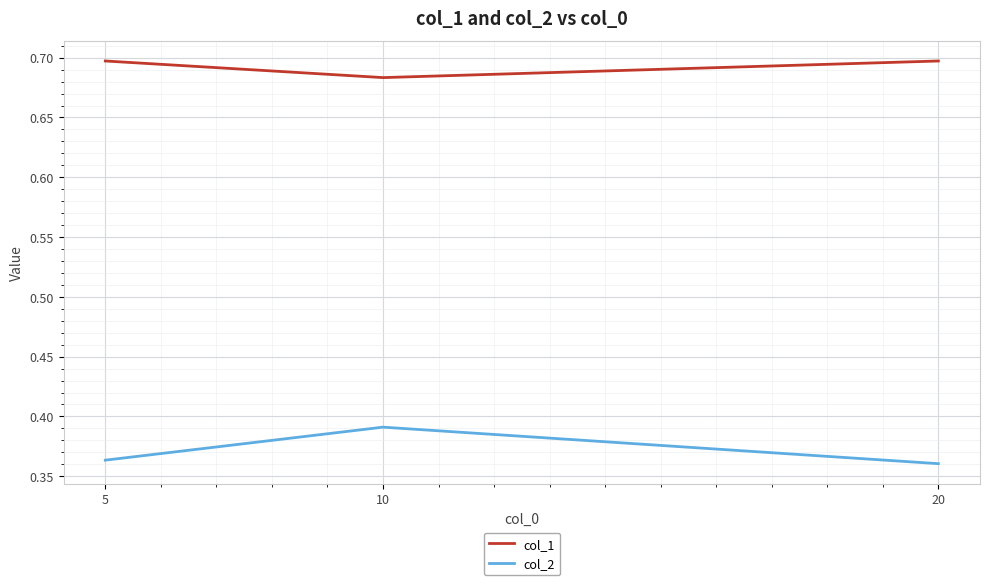

List the series in order of their peak value, lowest first.

col_2, col_1